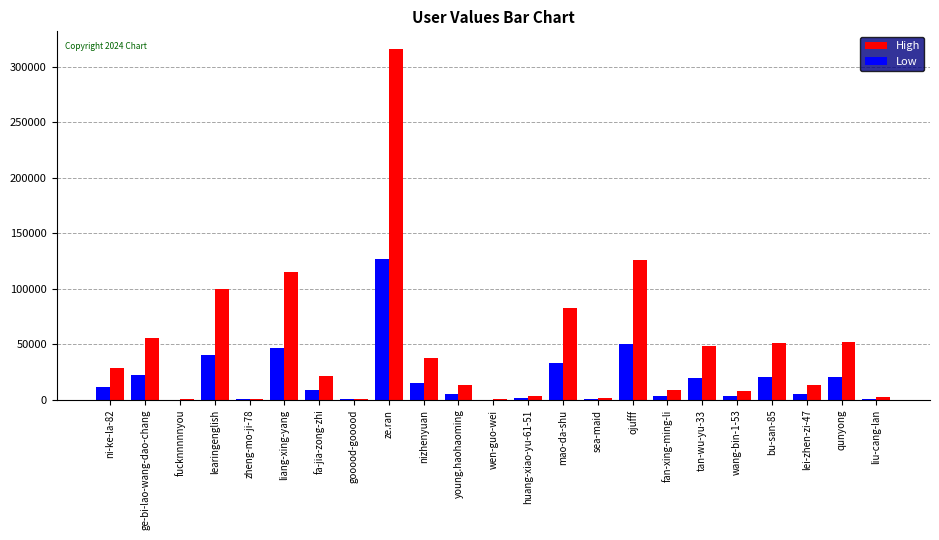

Which series changed the most between fa-jia-zong-zhi and huang-xiao-yu-61-51?

High